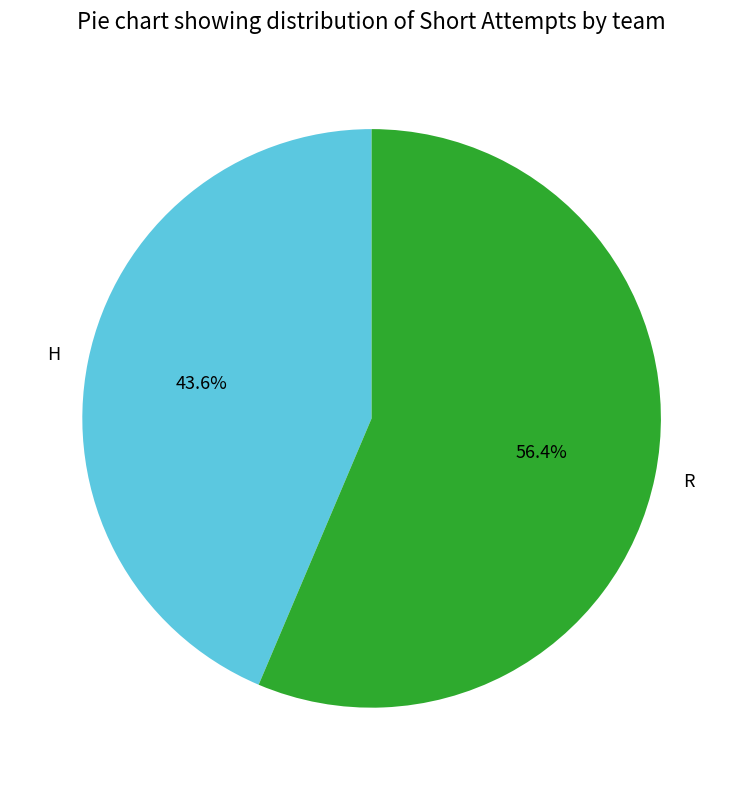

Combined, what portion of the pie is H and R?

100.0%